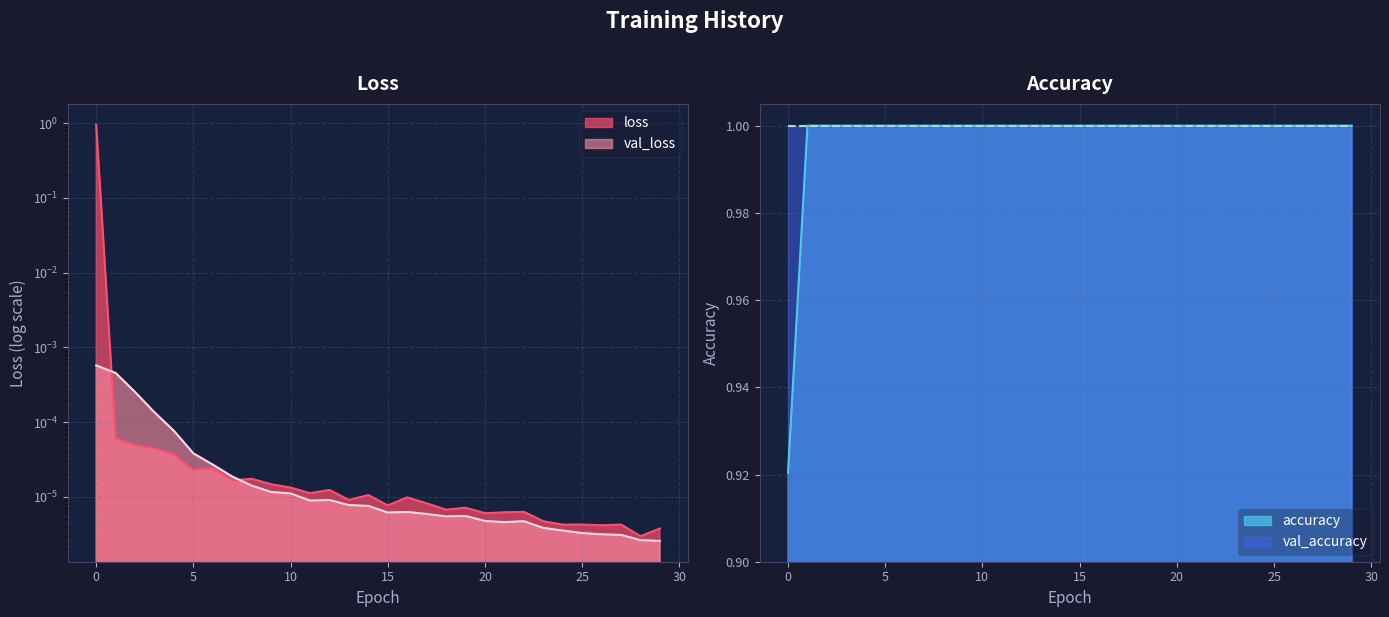

True or false: loss has more than 1 interior local peaks.

True